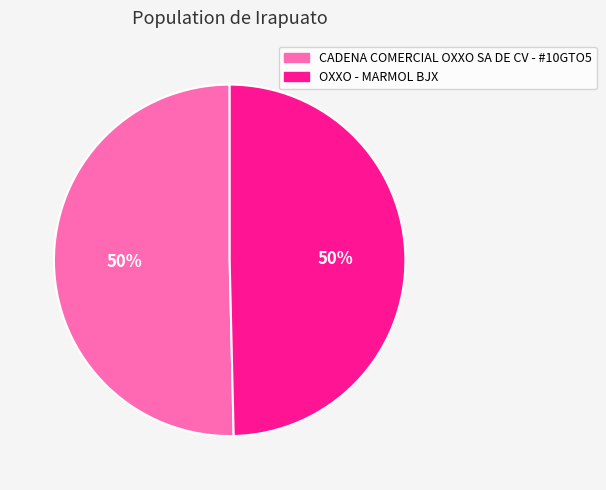

To the nearest percent, what percentage of the pie is OXXO - MARMOL BJX?

50%